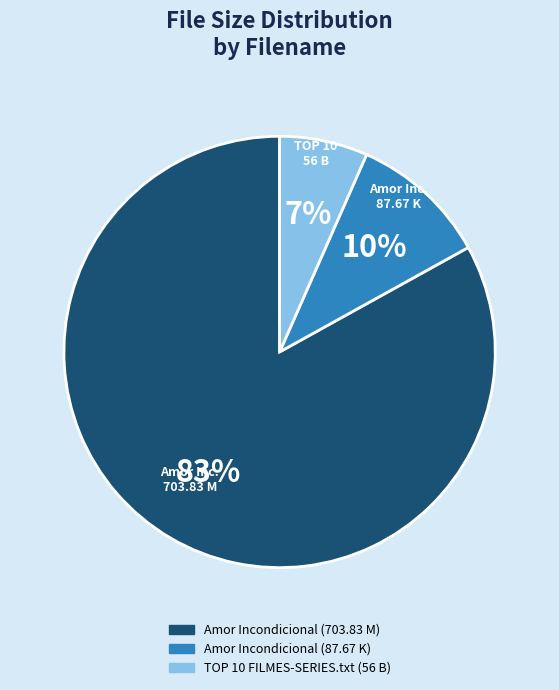

Rank the categories by value from highest to lowest.

Amor Incondicional (703.83 M), Amor Incondicional (87.67 K), TOP 10 FILMES-SERIES.txt (56 B)